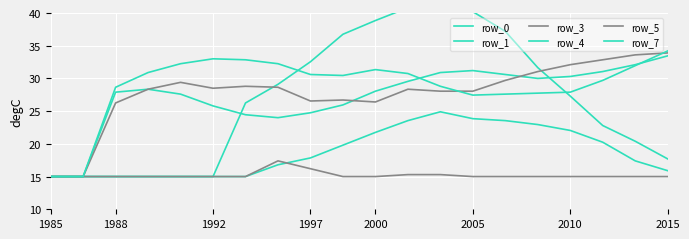

What is the sum of the row_4 values at 15 and 10?

58.0